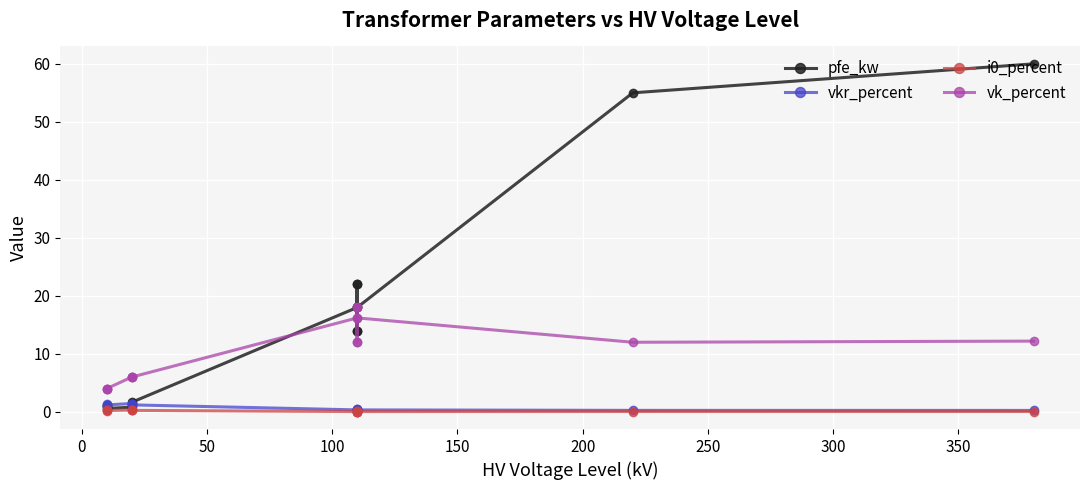

Which series has the largest total across all categories?

pfe_kw